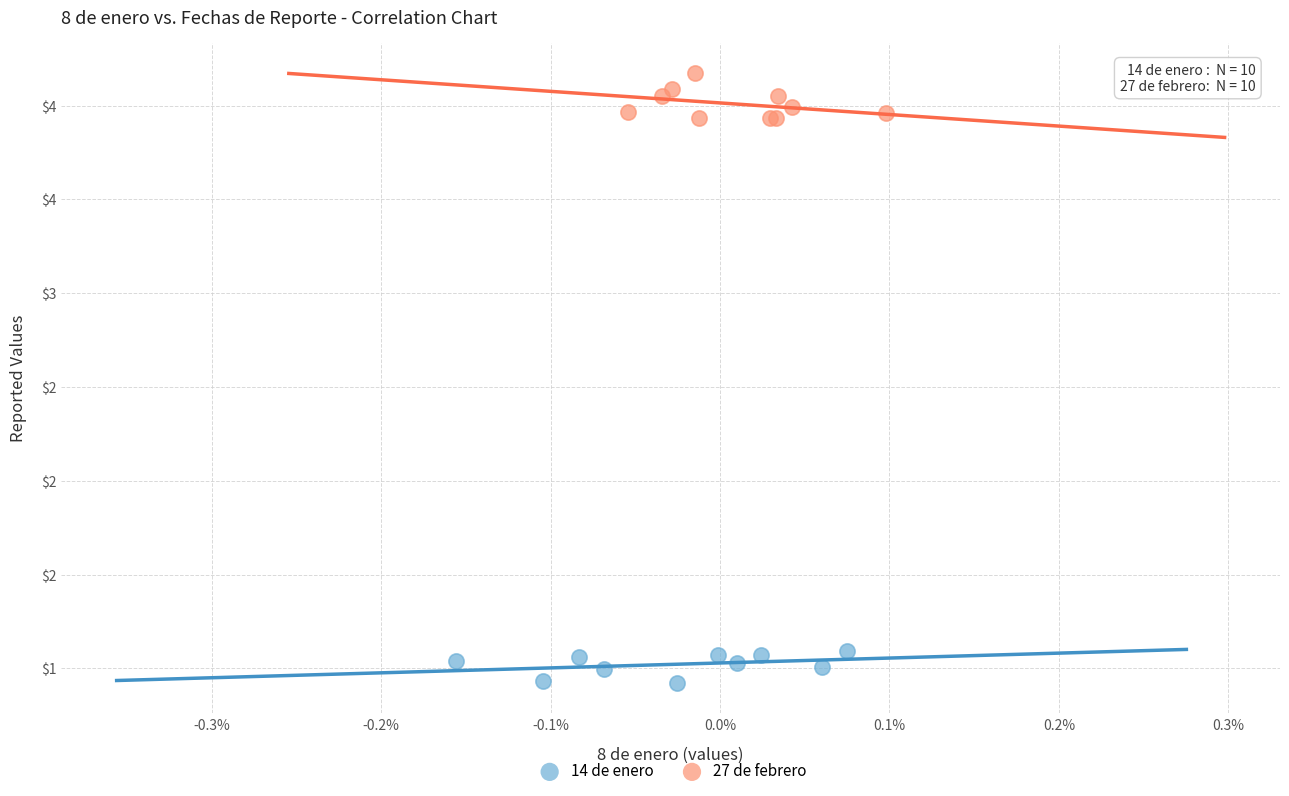

Which series reaches the maximum Y coordinate?

27 de febrero